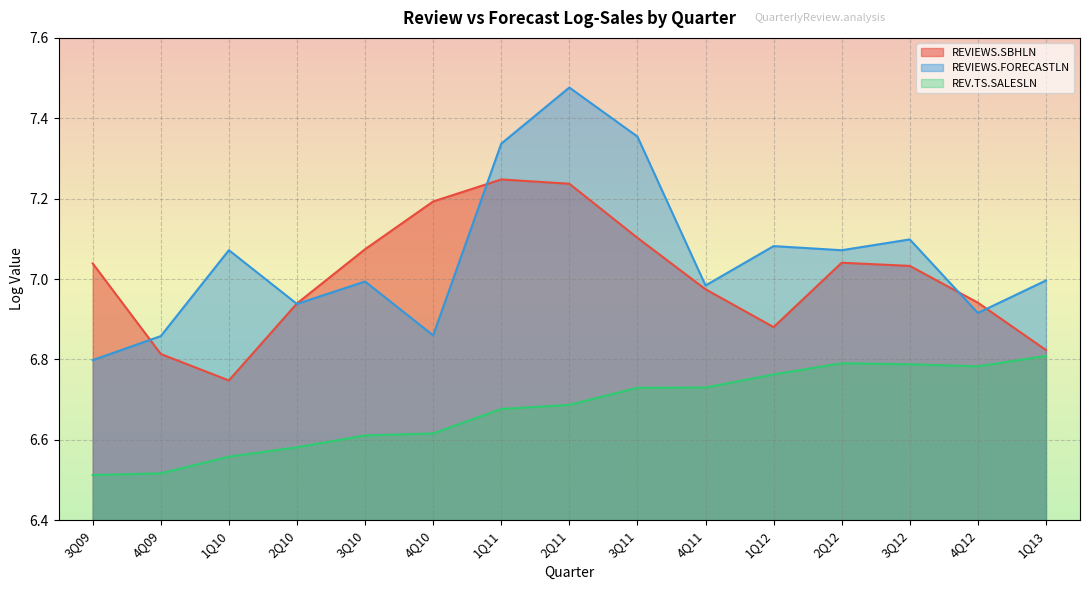

Which series has the largest total across all categories?

REVIEWS.FORECASTLN